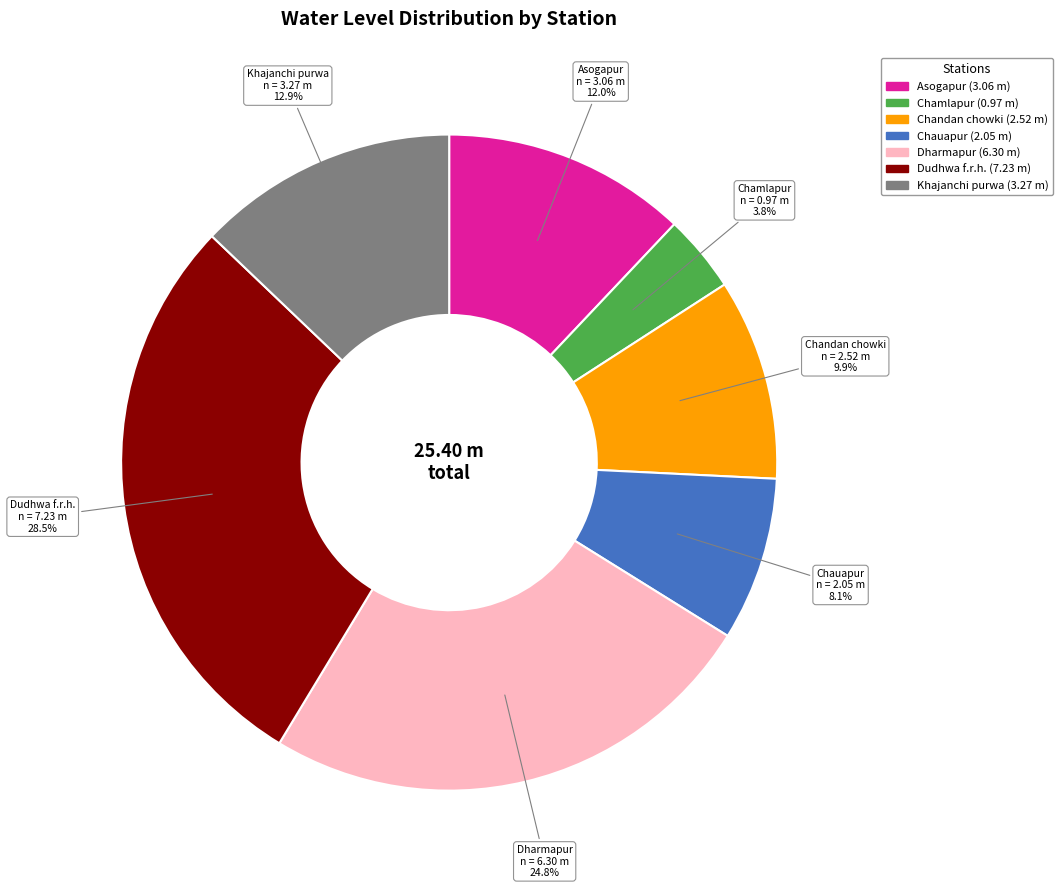

Count the number of slices in the pie.

7